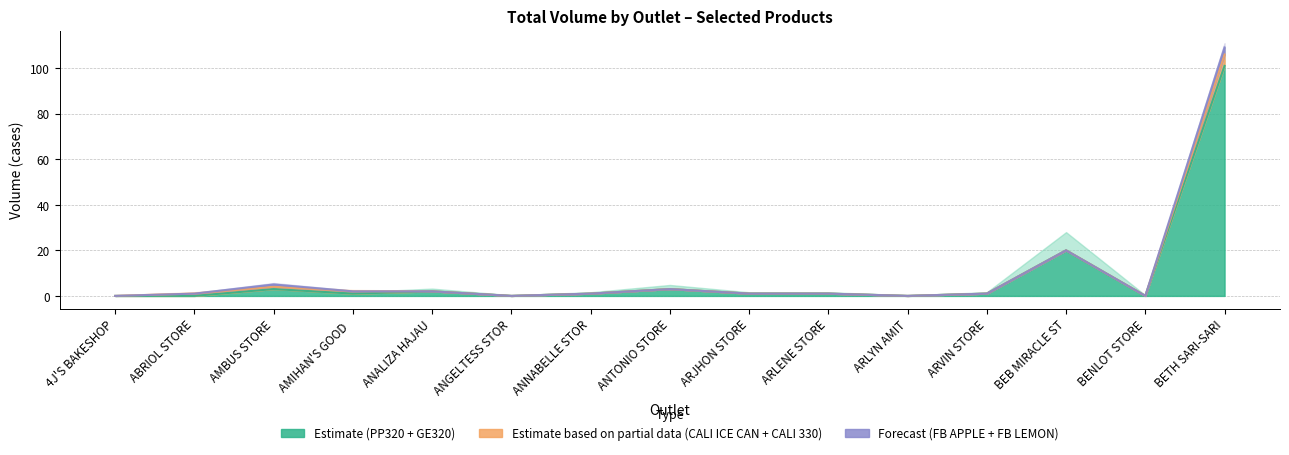

Is it true that CALI 330 PL equals 0.0 at ARLYN AMIT?

True